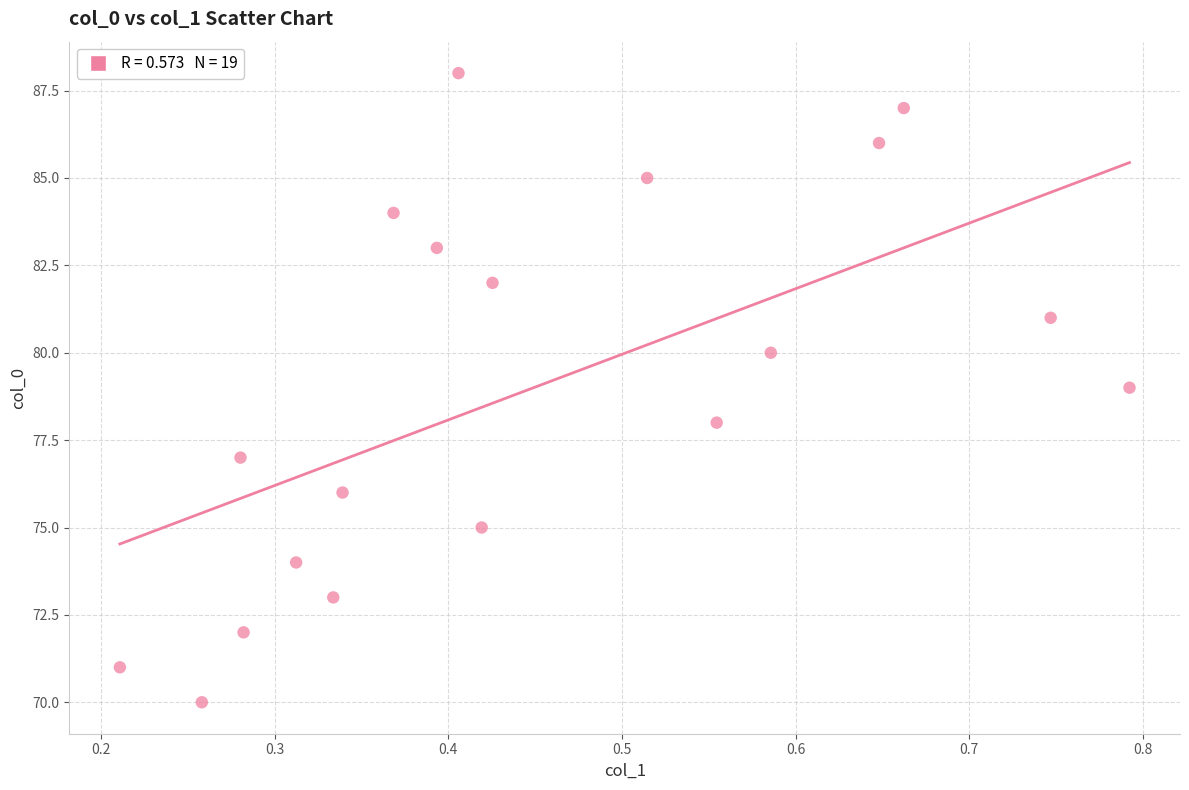

What is the range of Y values (max minus min)?

18